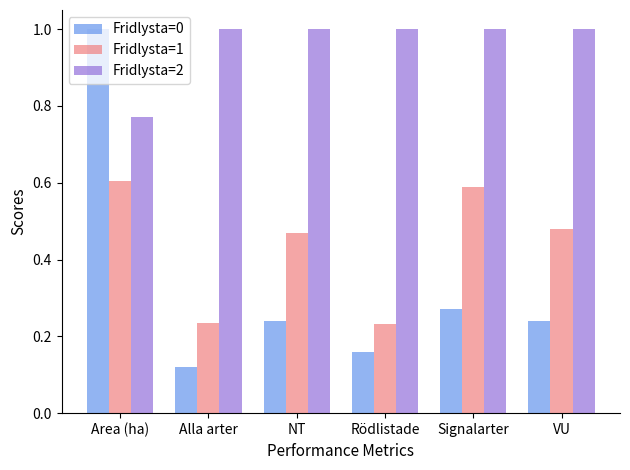

How many distinct data groups are displayed?

3